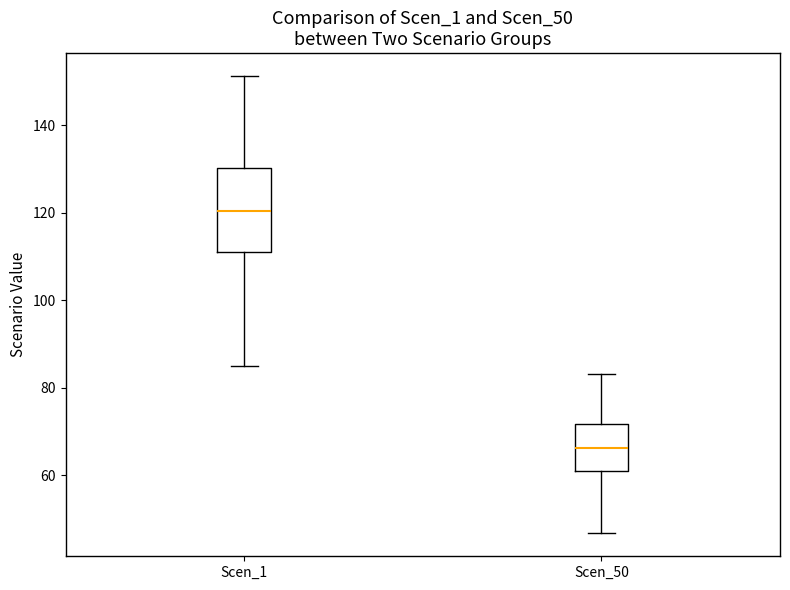

Where is the lower edge of the box for Scen_50 on the y-axis? The values are not printed on the chart, so give them approximately, as read against the axis.

62